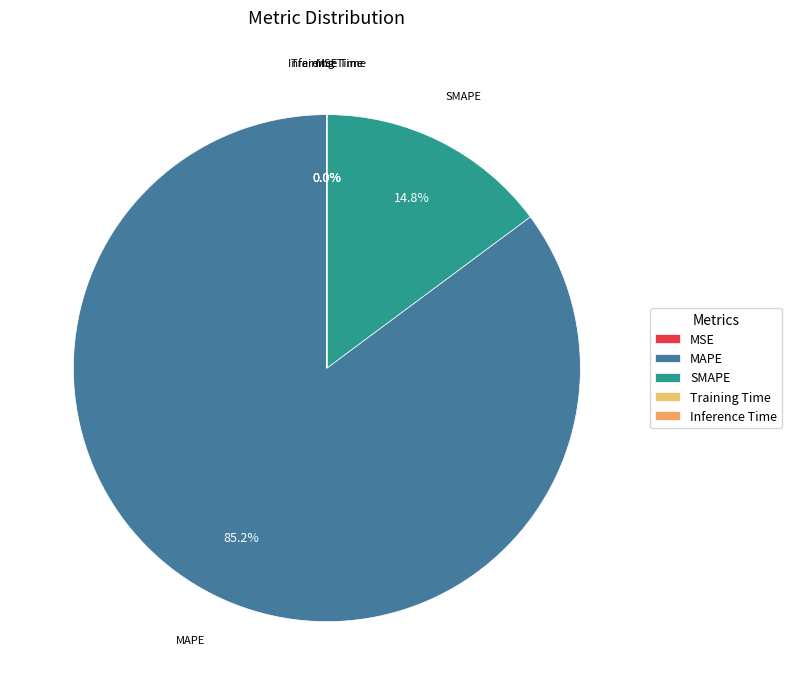

Is there a majority slice in this chart?

Yes